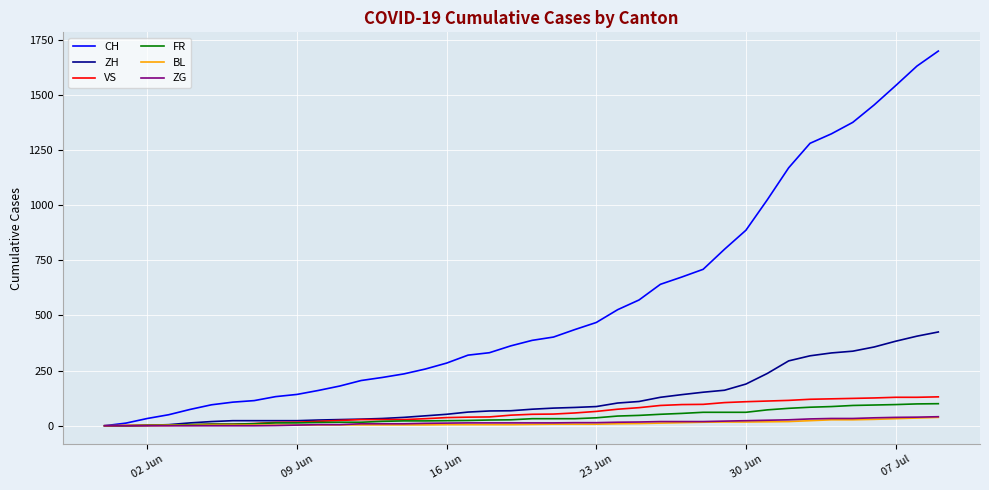

Which series has the widest spread of values?

CH